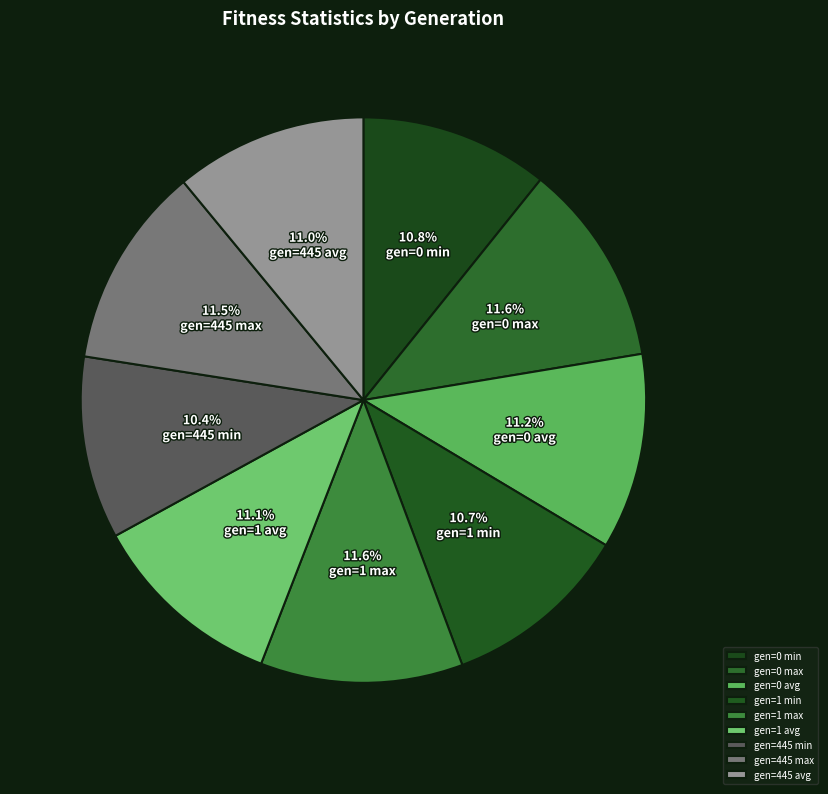

The gen=445 min slice represents 1% of the pie. True or false?

False